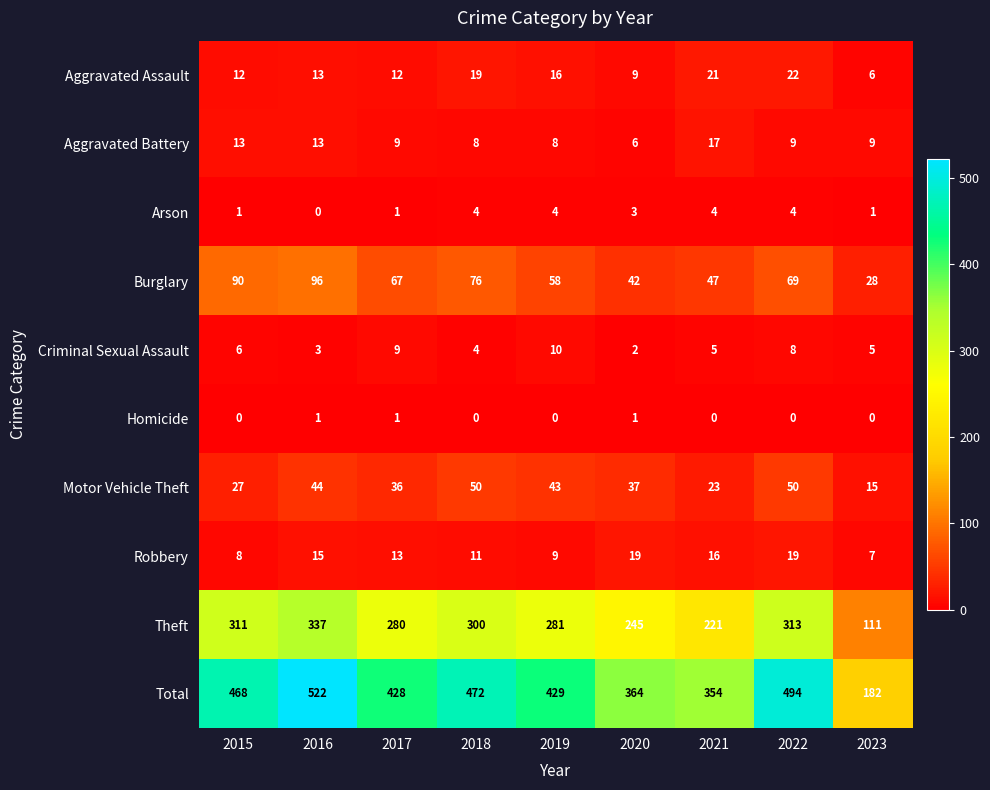

What is the total value across all series at 2018?

944